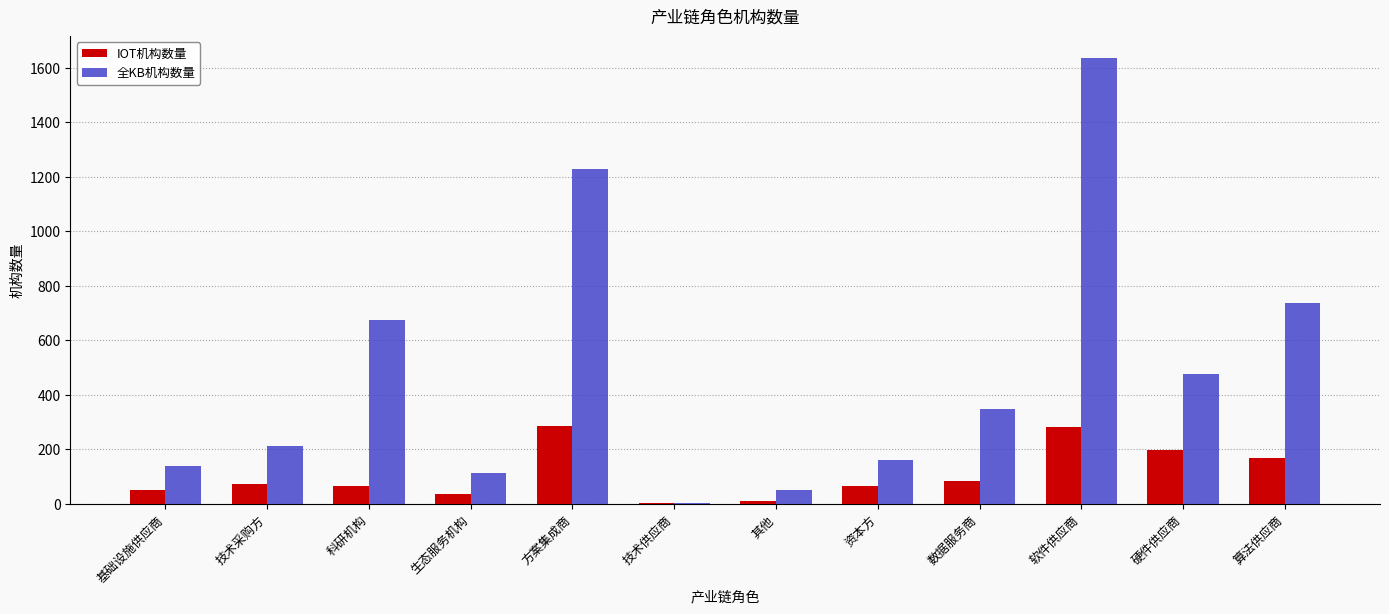

At which category is the sum across all series the highest?

软件供应商